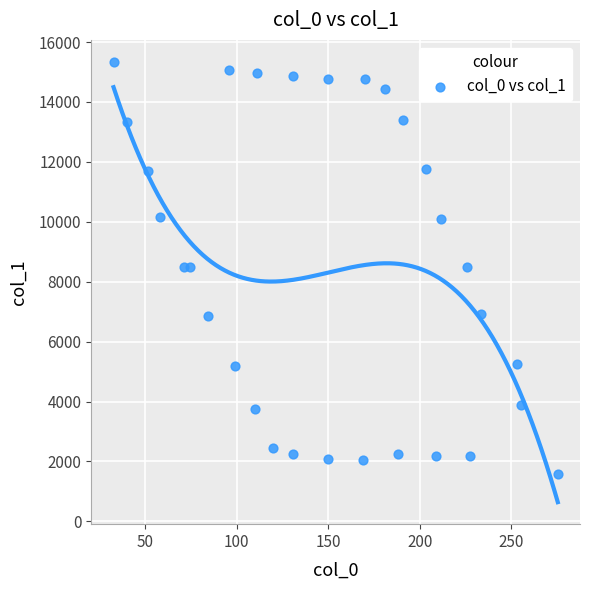

What is the range of X values (max minus min)?

242.9